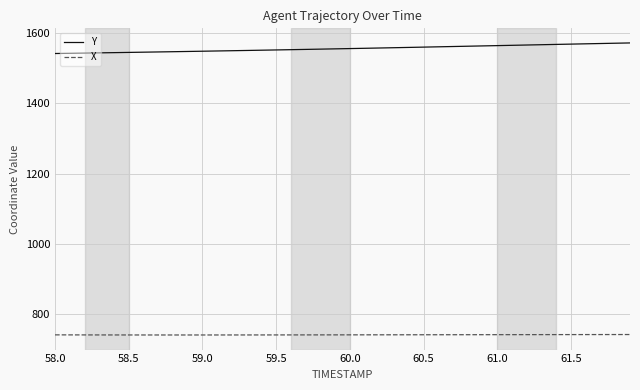

Which series has the largest total across all categories?

Y